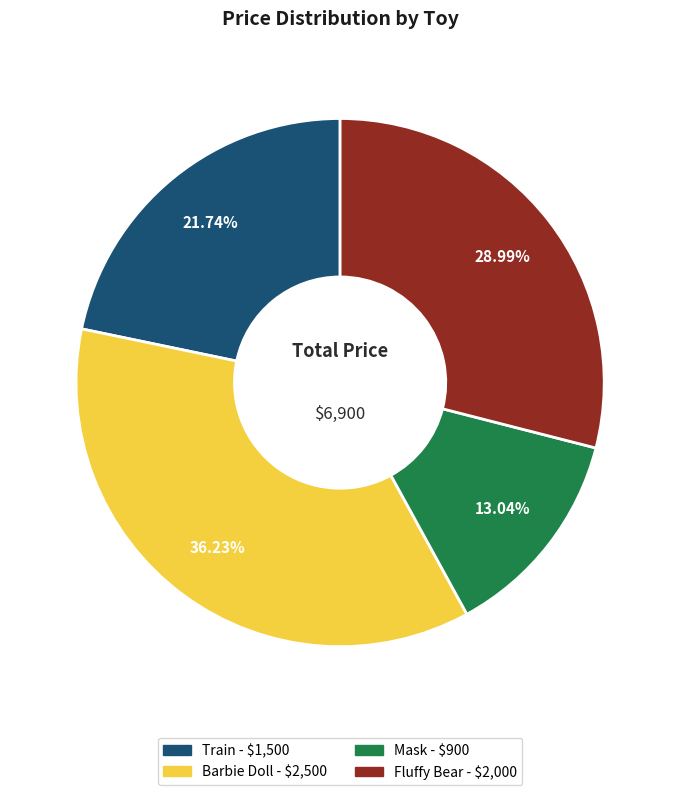

To the nearest percent, what percentage of the pie is Fluffy Bear?

29%